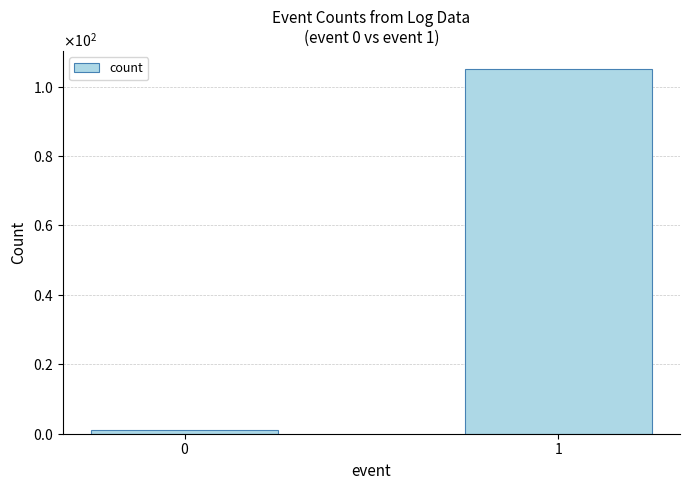

Are the bars horizontal?

No